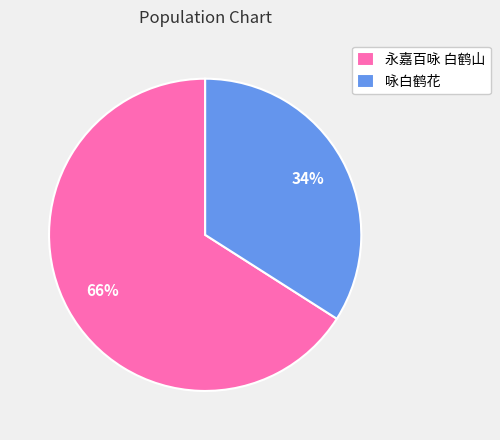

Does any single category account for the majority?

Yes